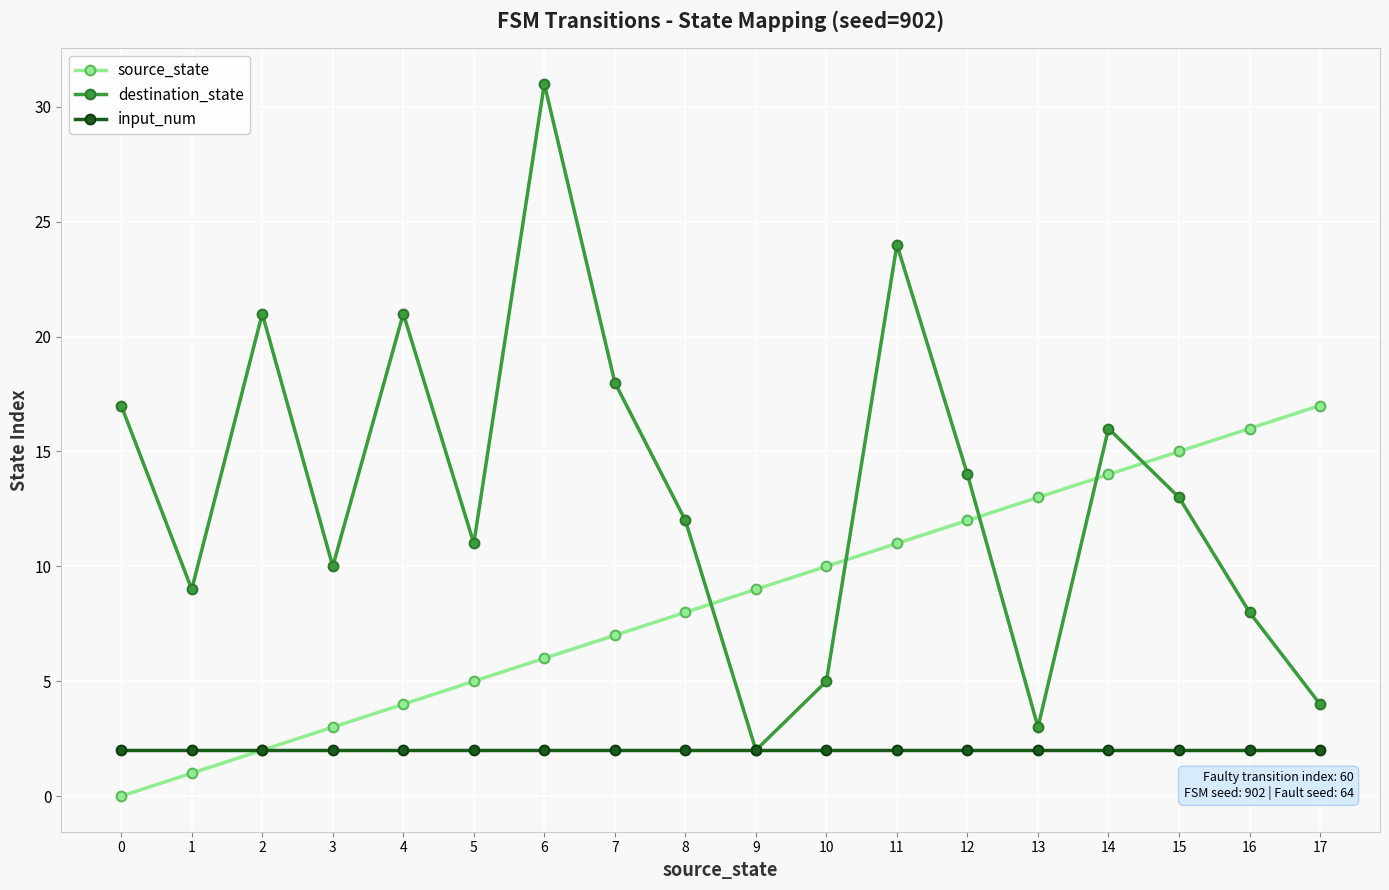

True or false: source_state and destination_state cross at least once.

True